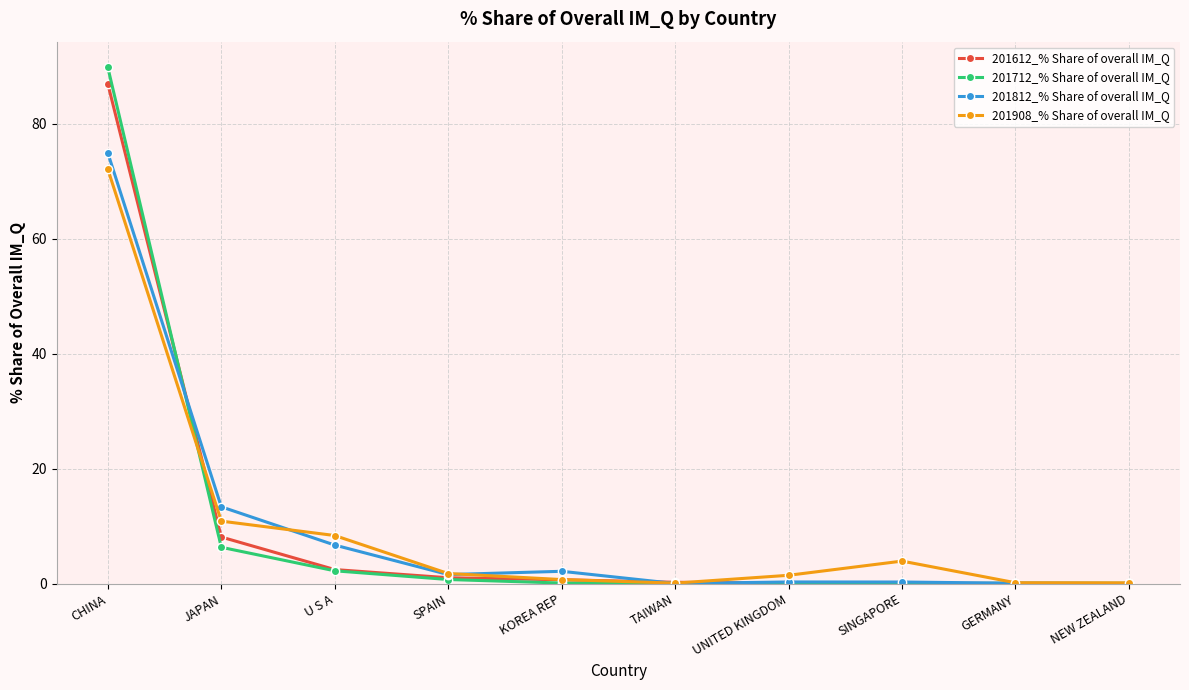

What is the average value of the 201612_% Share of overall IM_Q series?

10.0